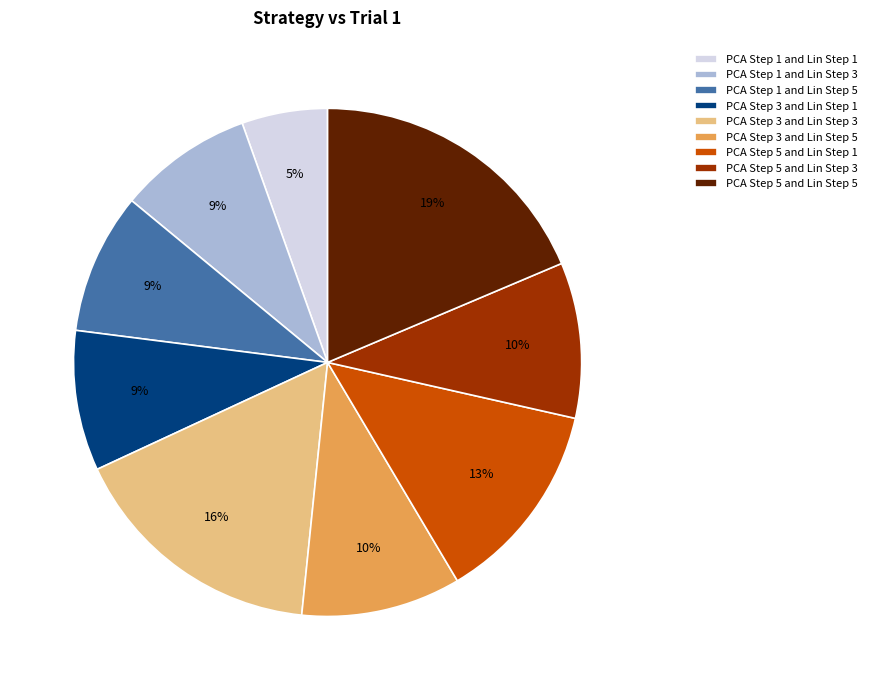

Is the sum of PCA Step 3 and Lin Step 1 and PCA Step 1 and Lin Step 5 greater than half?

No